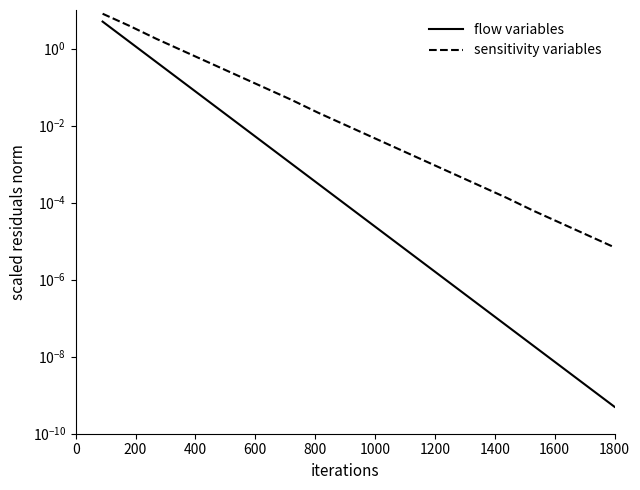

What are all the series names shown in the legend?

flow variables, sensitivity variables